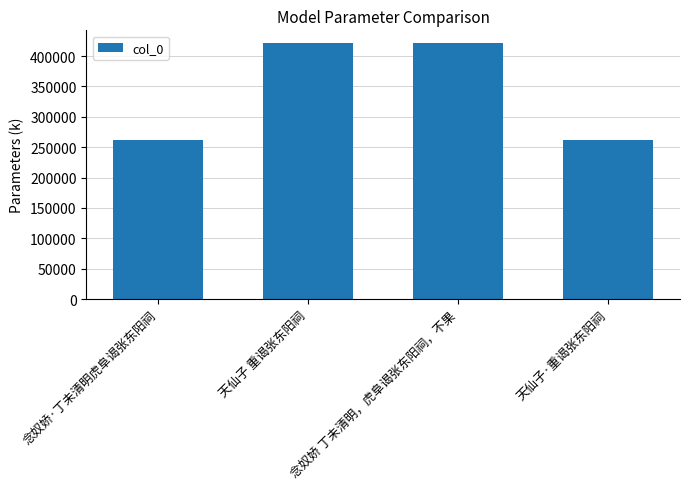

What is the sum of all values?

1366320